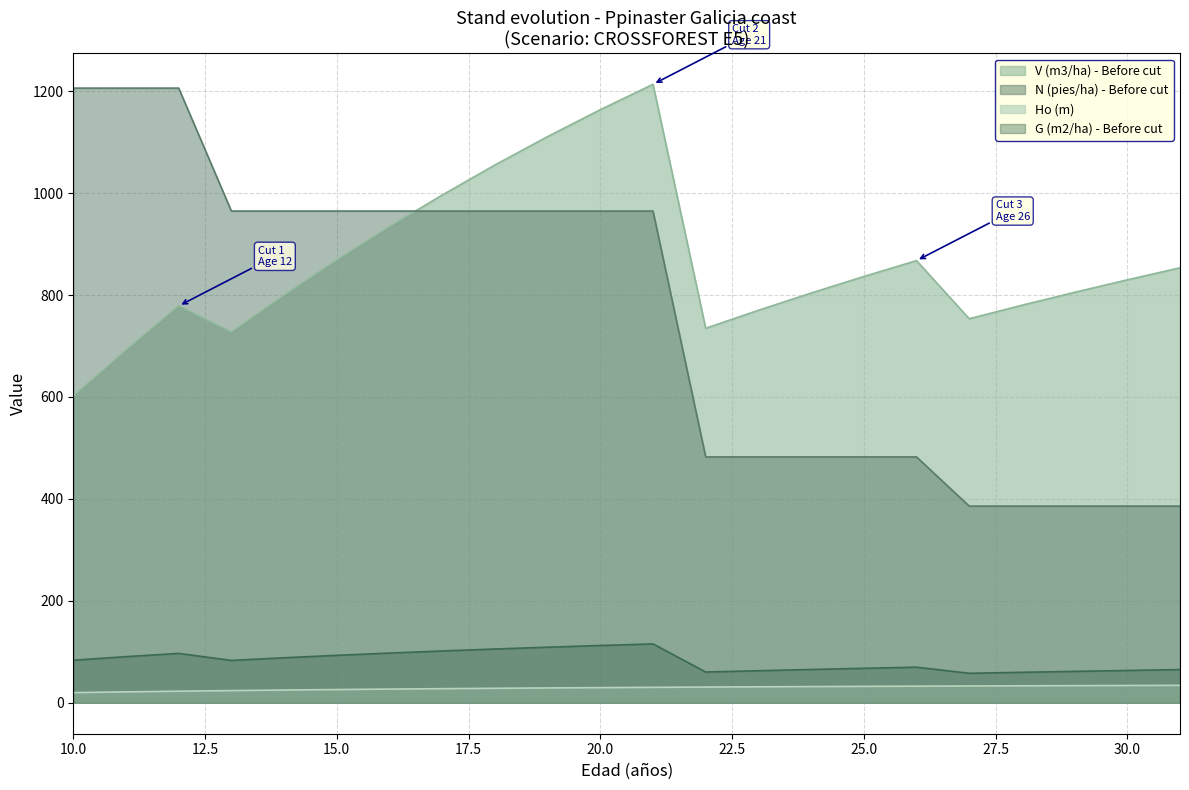

At which category does the chart reach its minimum across all series?

10